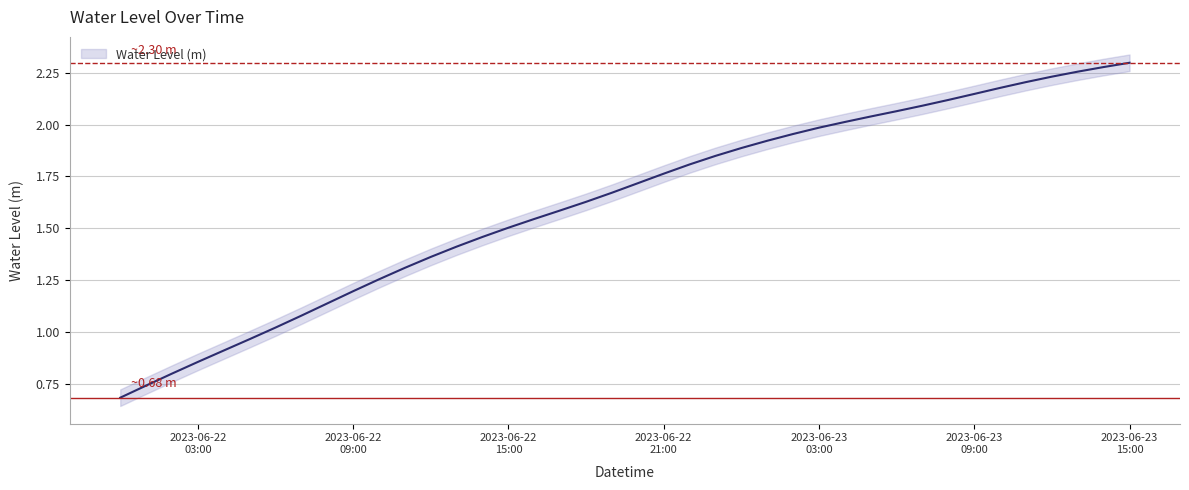

What is the minimum value shown in the chart?

0.7